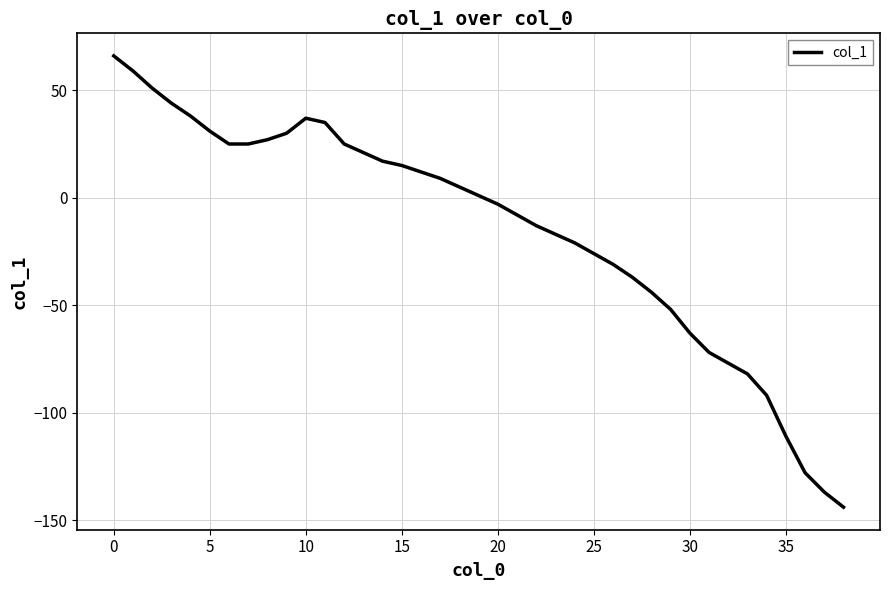

What is the difference between the maximum and minimum values?

210